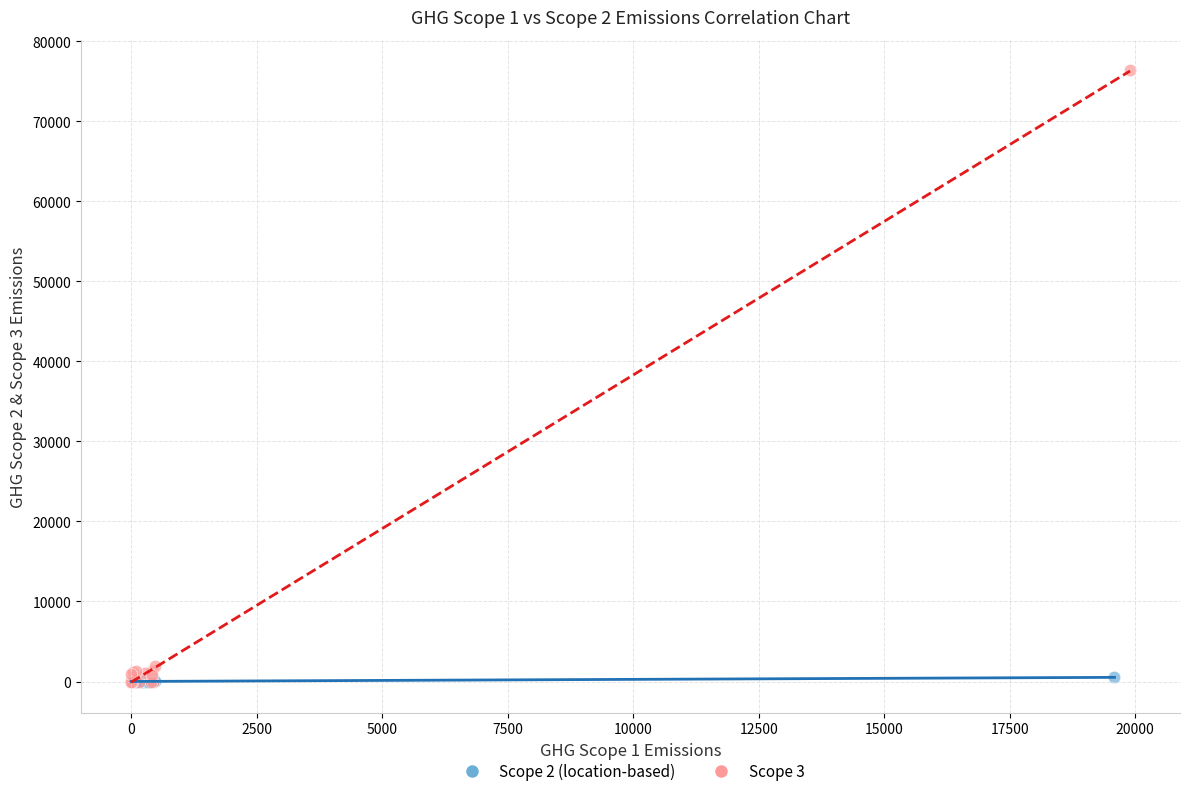

Which series has the largest Y range (max minus min)?

Scope 3